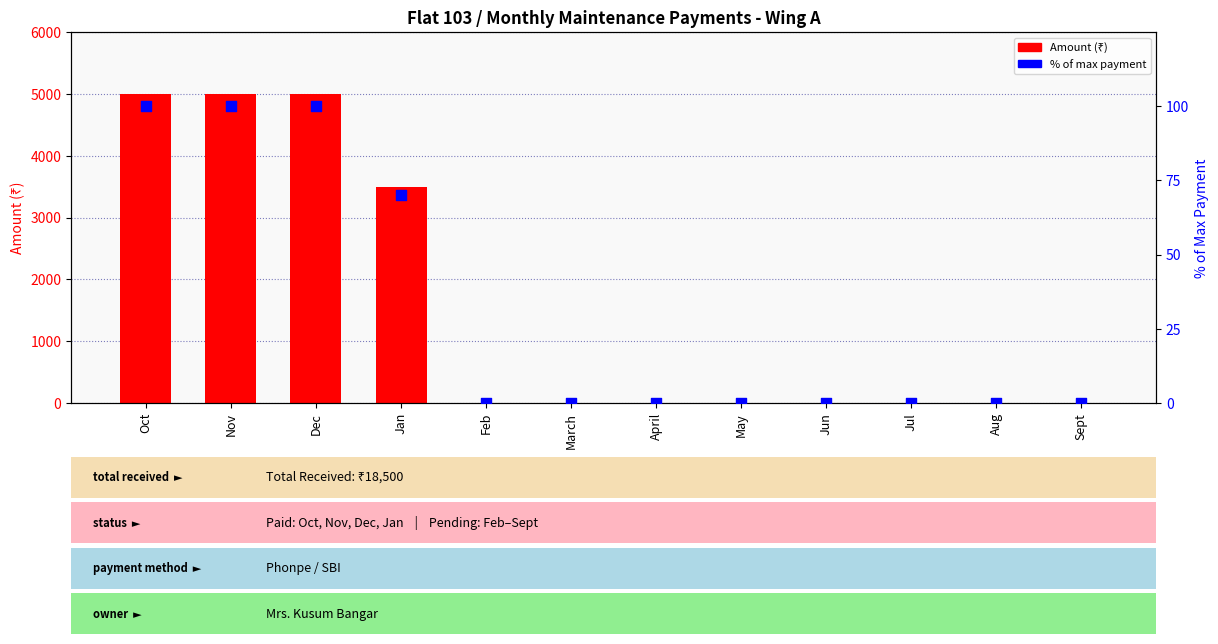

At how many categories does at least one series exceed 2737?

4